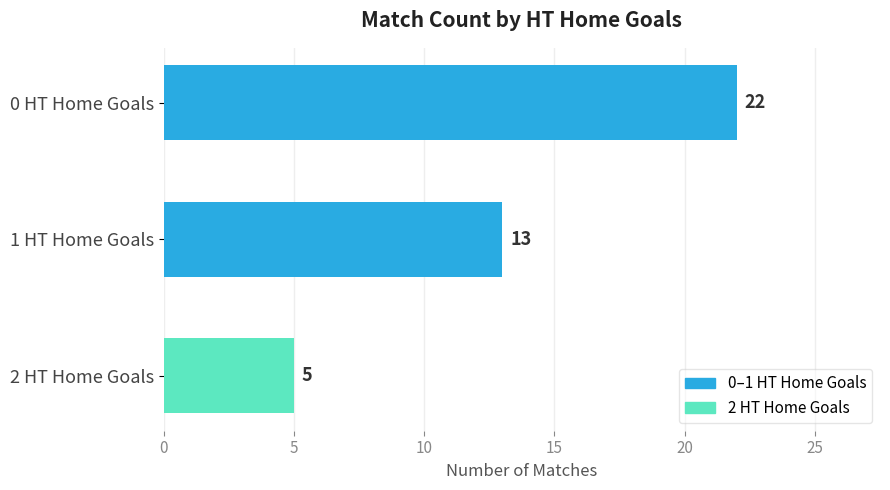

How many series are shown in this chart?

1